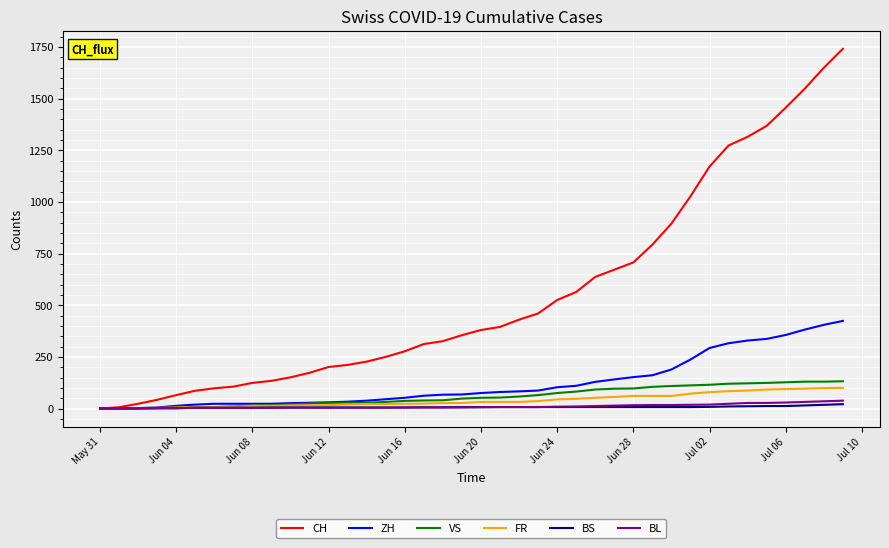

Which series has the largest total across all categories?

CH